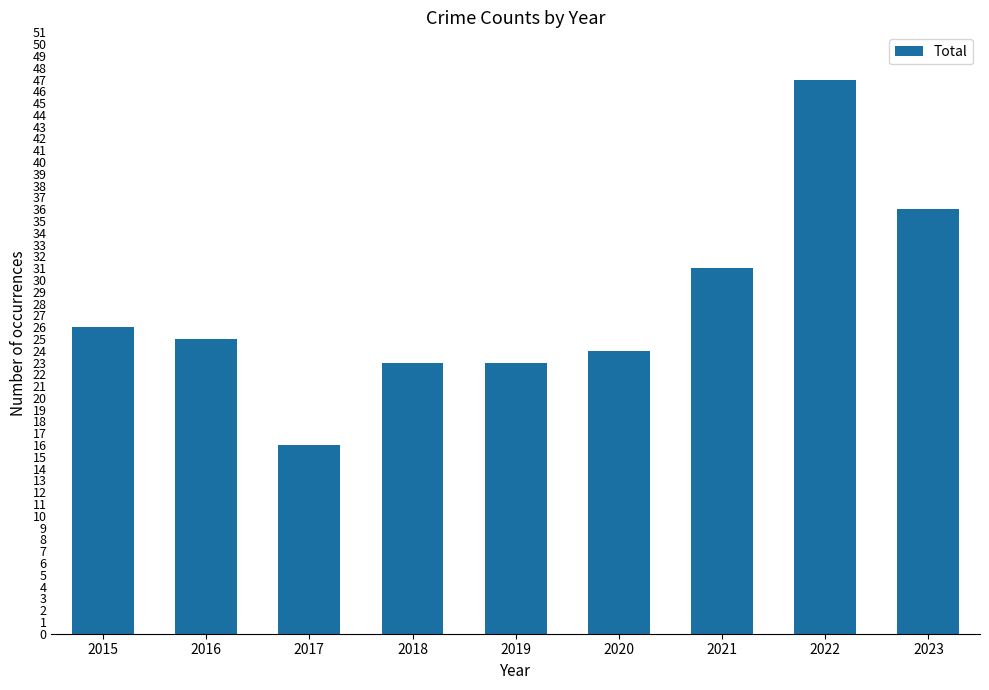

What is the difference between the maximum and second lowest values?

24